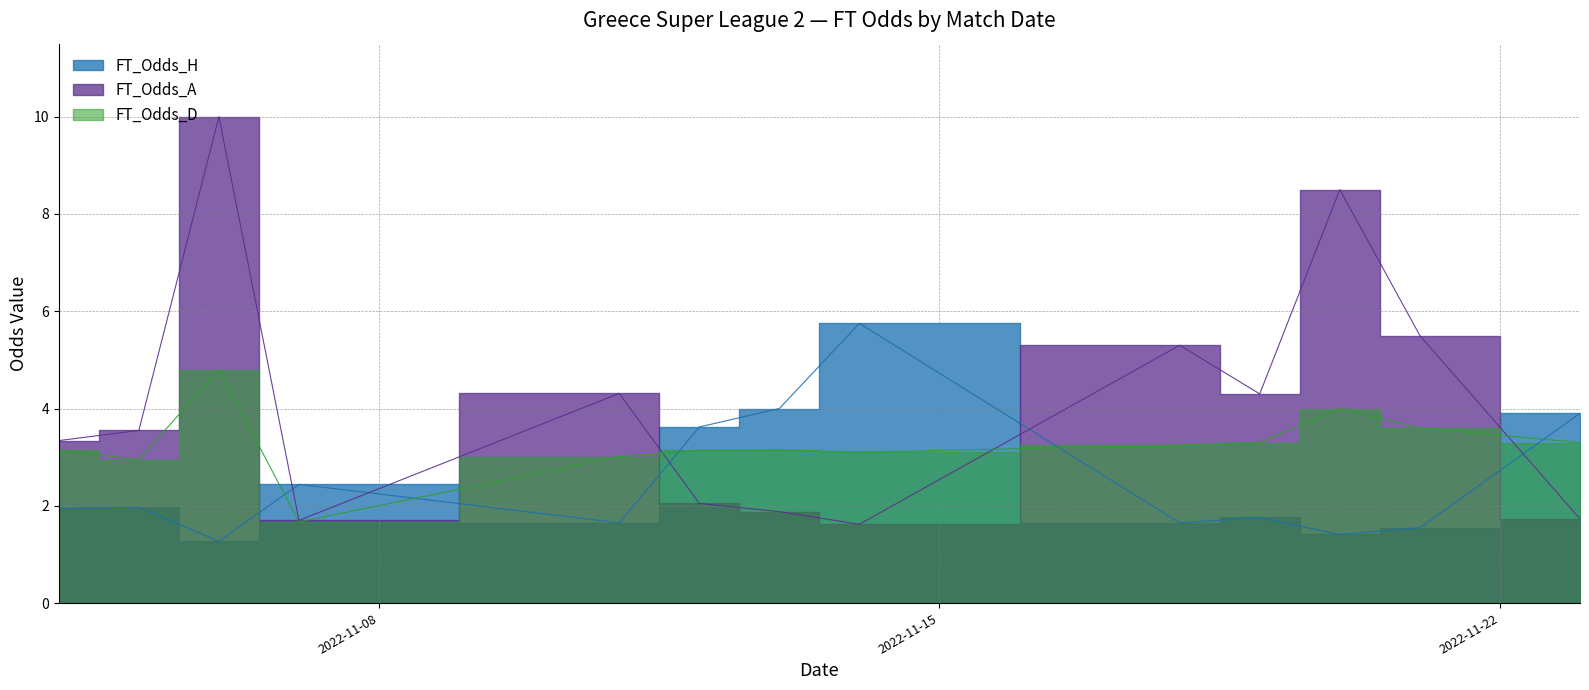

What is the average value of the FT_Odds_H series?

2.5